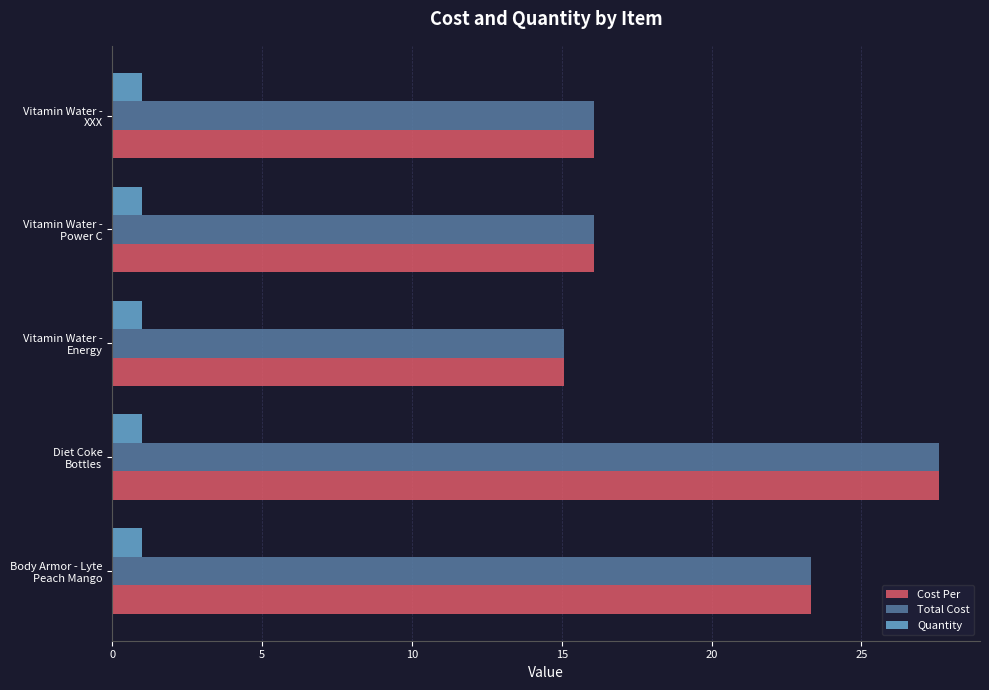

What is the average value of the Quantity series?

1.0